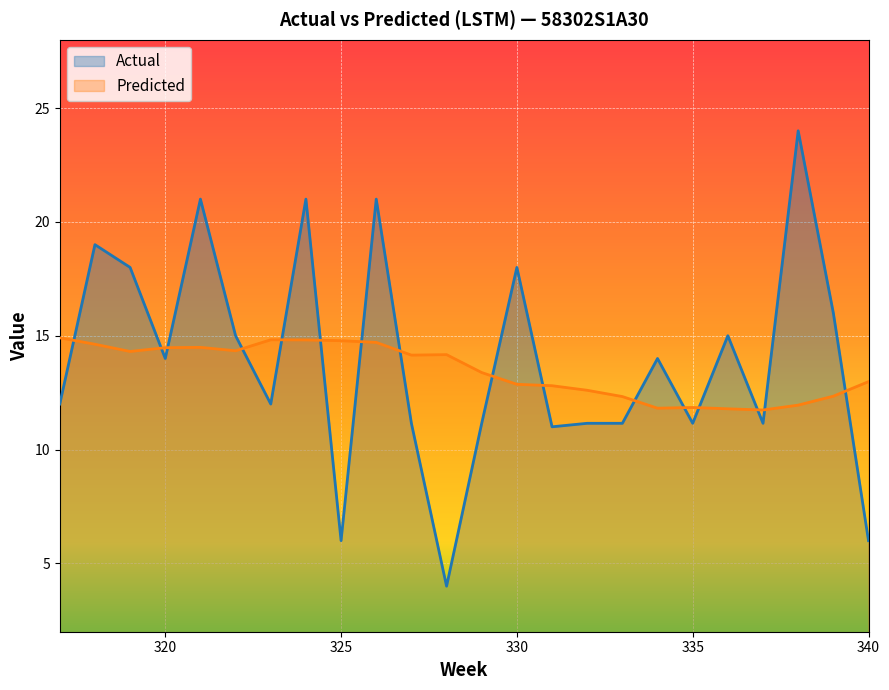

How many lines are shown in the chart?

2